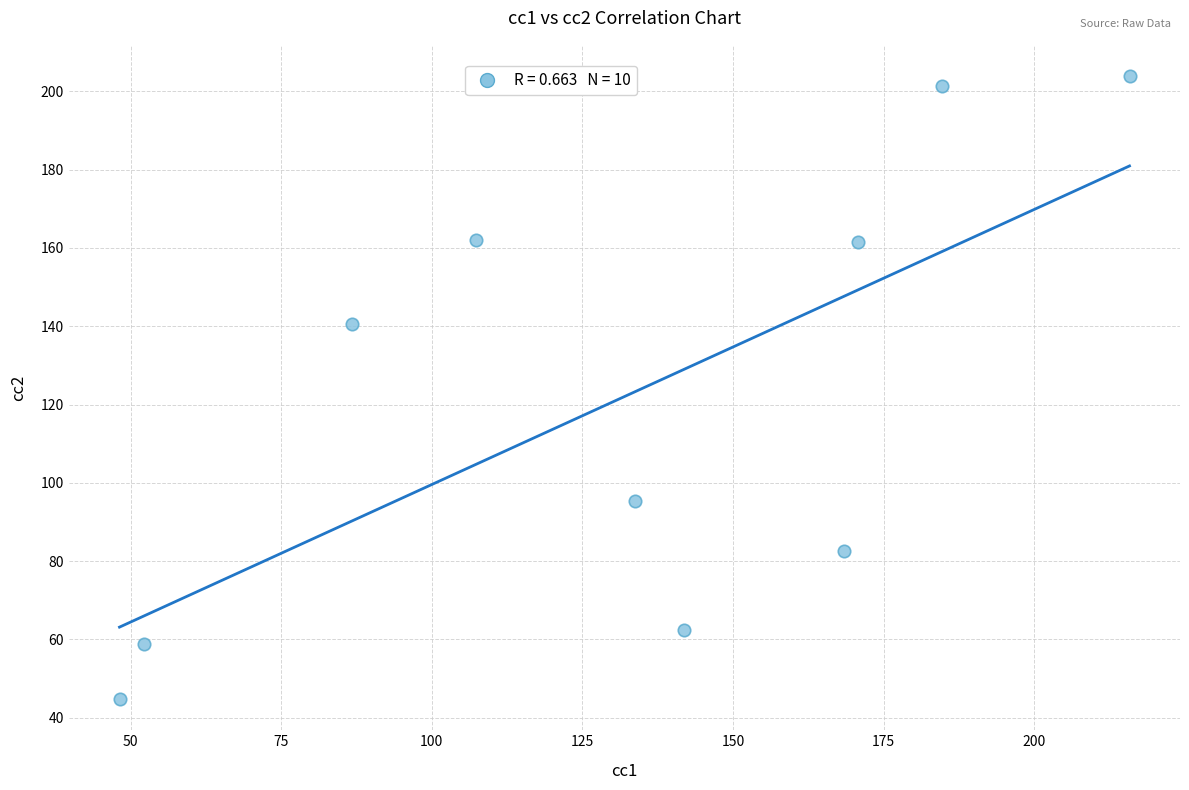

What is the range of X values (max minus min)?

167.7